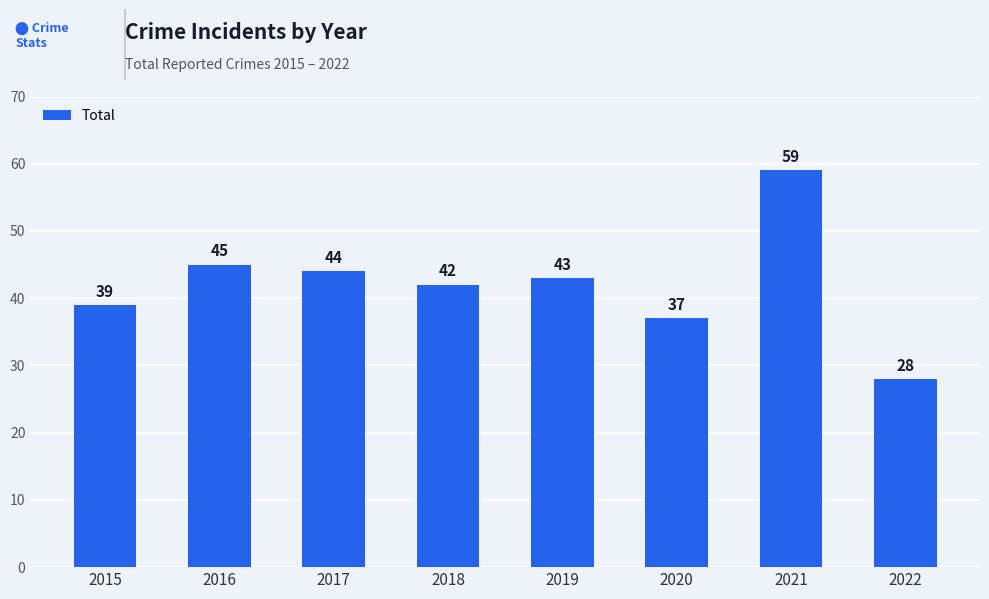

What is the difference between the maximum and minimum values?

31